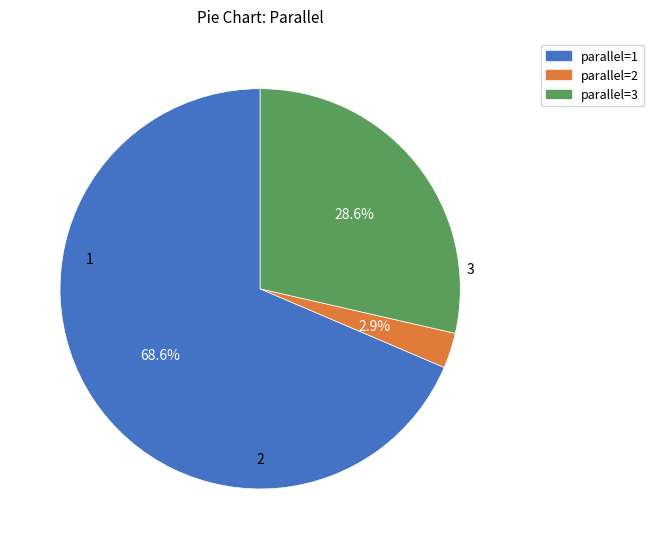

Is there a majority slice in this chart?

Yes